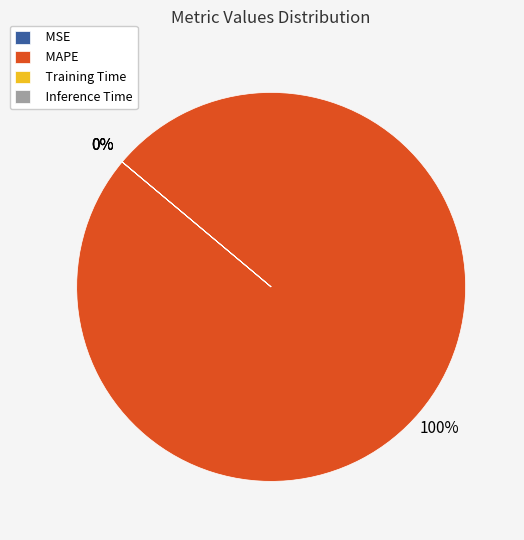

Which category has the smallest portion of the pie?

Inference Time